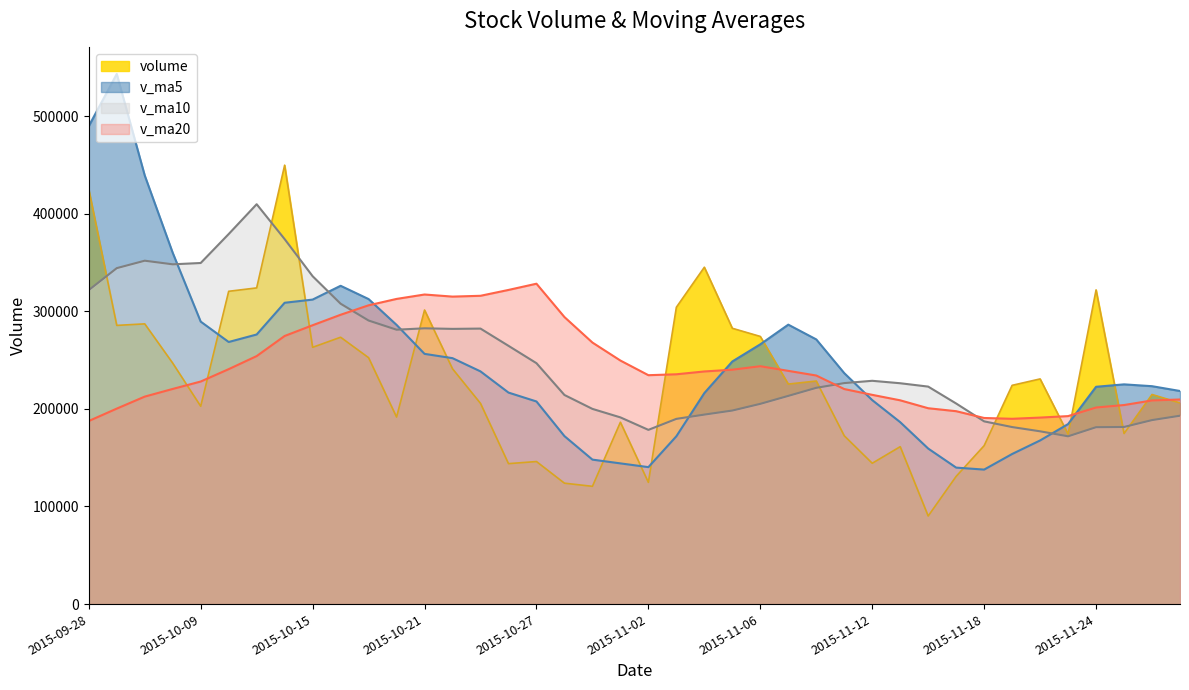

After their last crossing, which series has the higher values: v_ma10 or v_ma20?

v_ma20